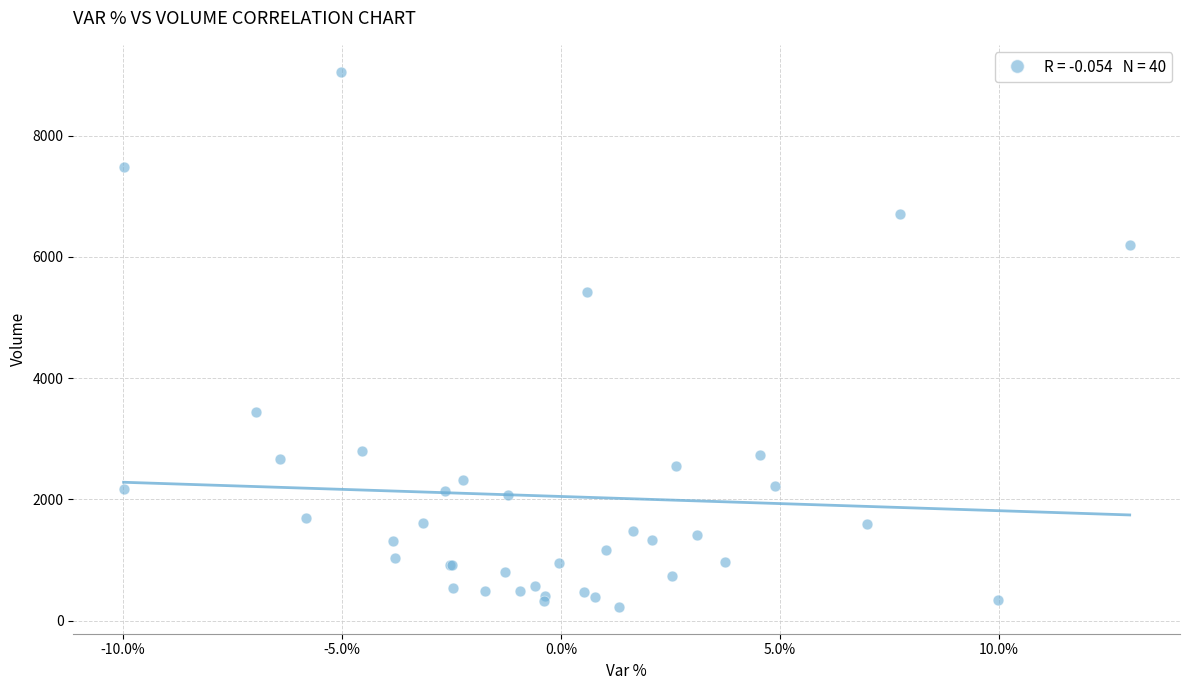

What Y value in the scatter plot is closest to 4641?

5416